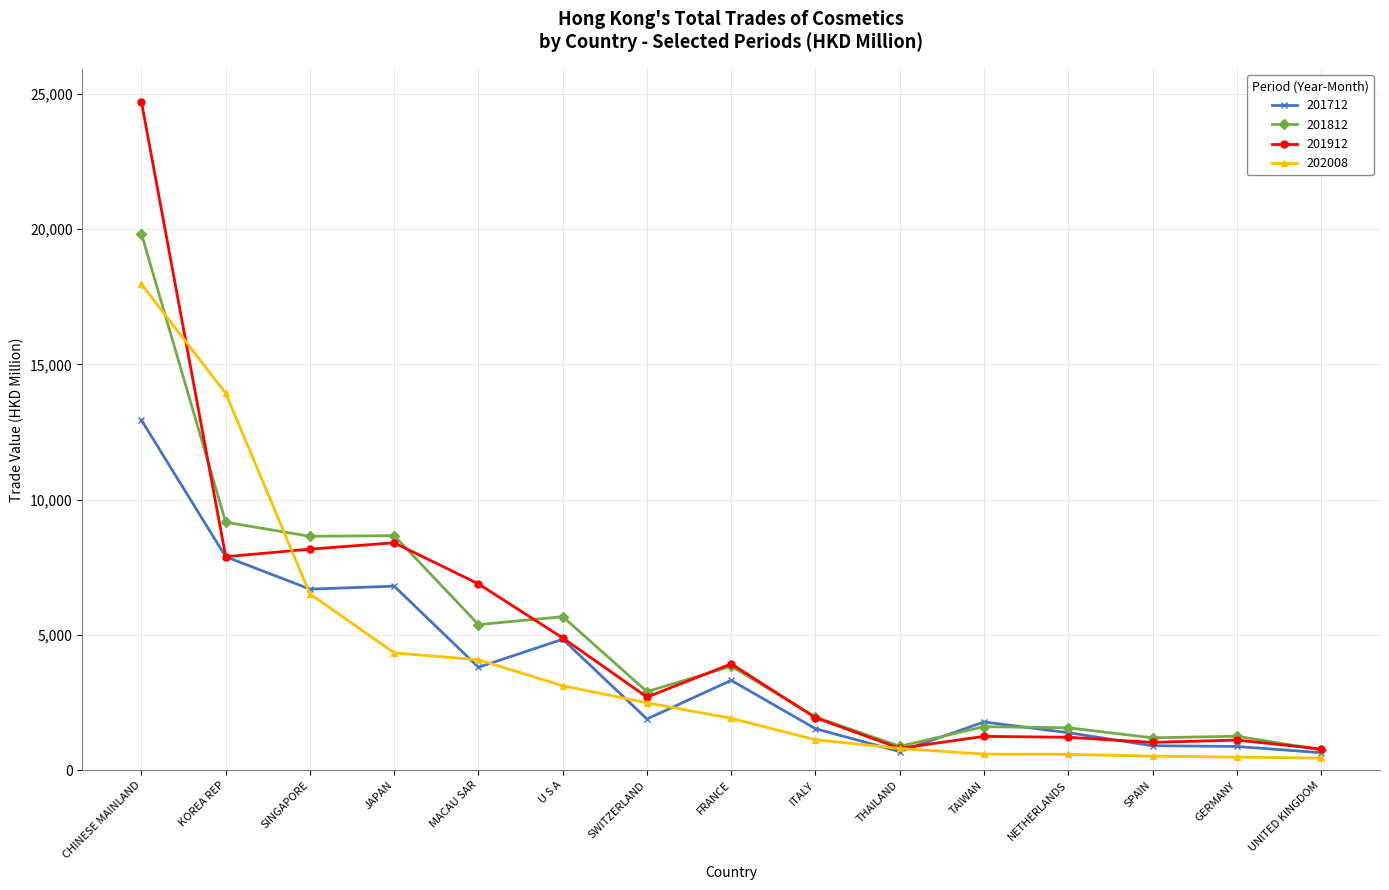

What is the difference between the 201812 values at TAIWAN and GERMANY?

355.0